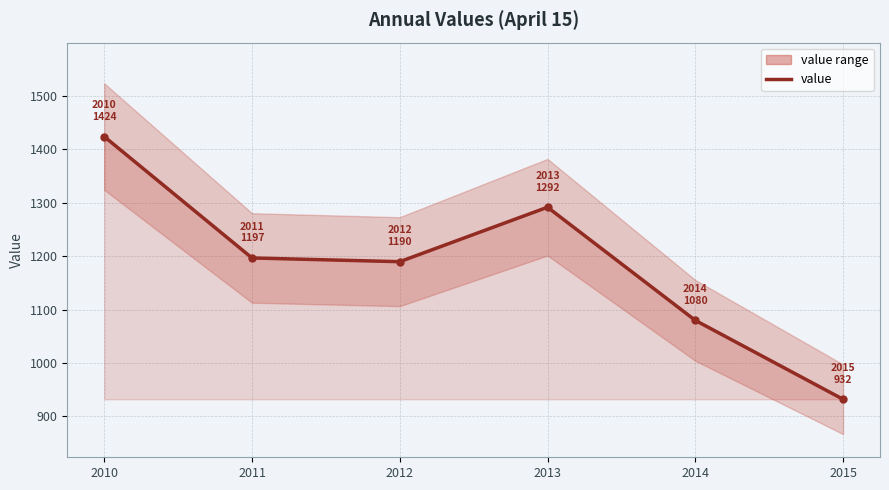

What is the difference between the second highest and second lowest values?

211.8